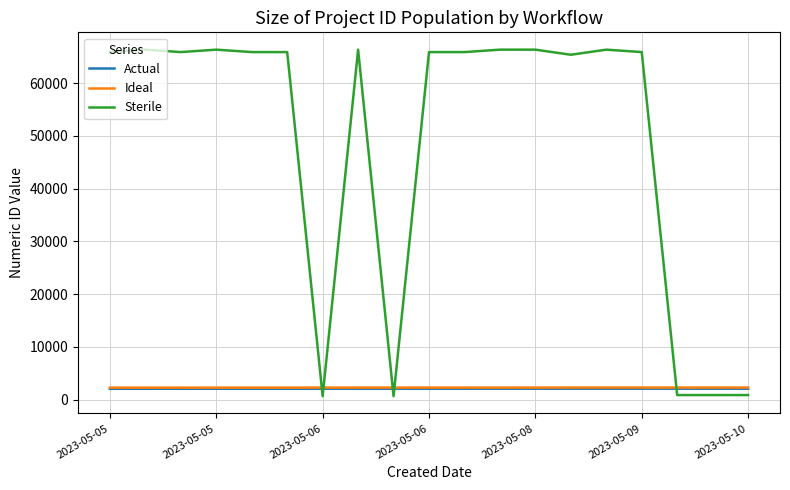

Which series has the largest range (max minus min)?

Sterile